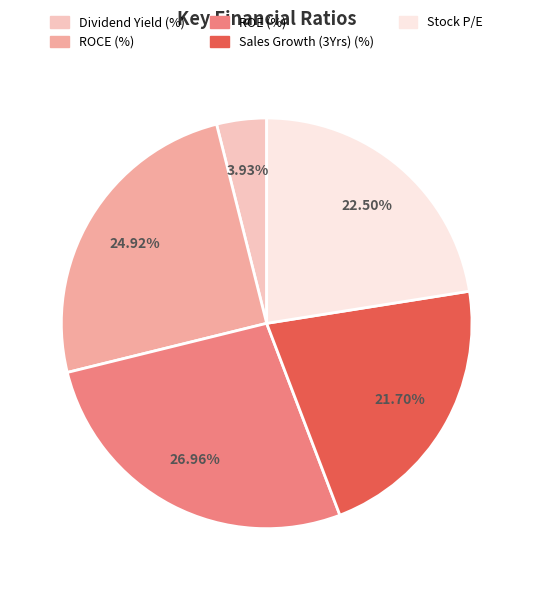

What percentage is NOT represented by Sales Growth (3Yrs) (%)?

78.3%